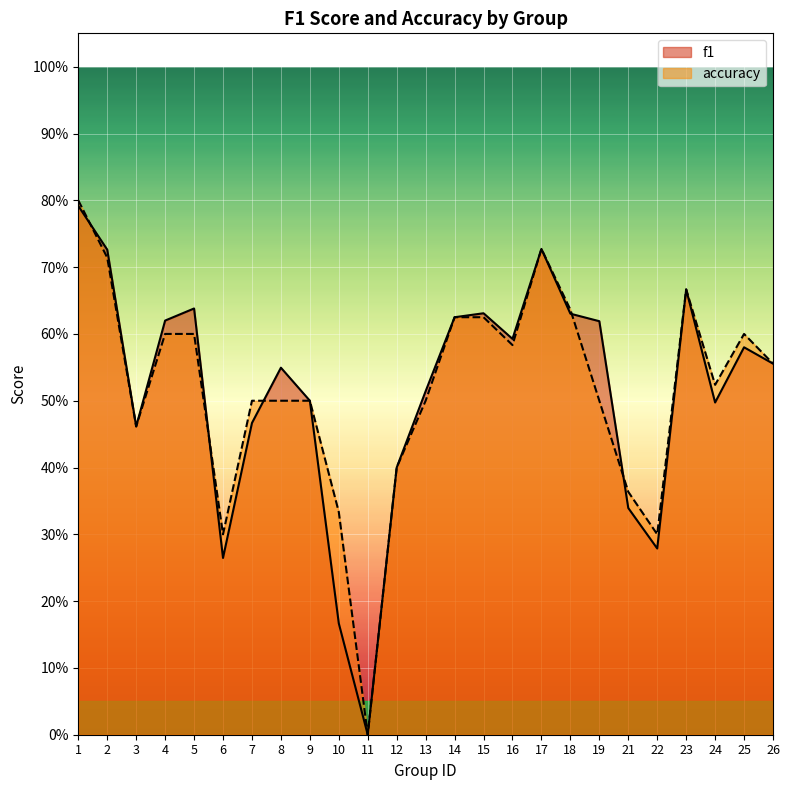

After their last crossing, which series has the higher values: f1 or accuracy?

accuracy